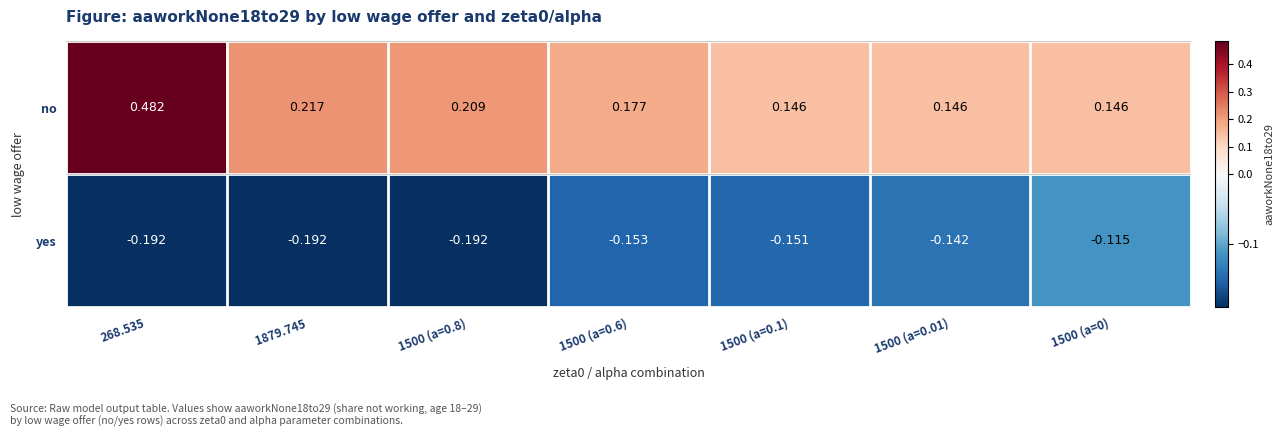

Which series has the widest spread of values?

no